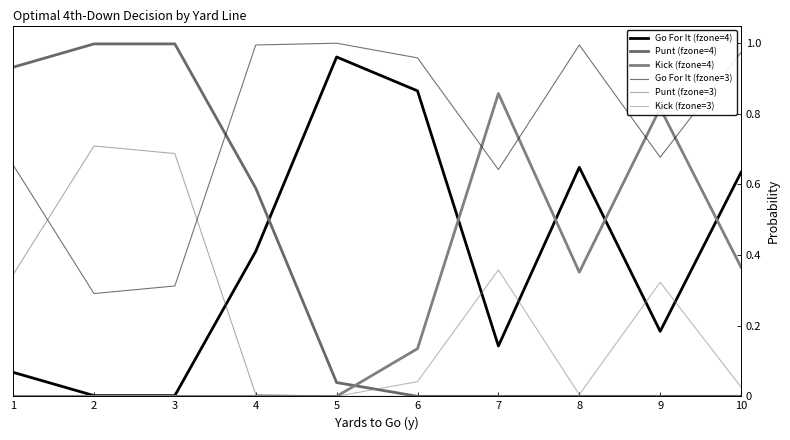

At how many categories does at least one series exceed 0?

10